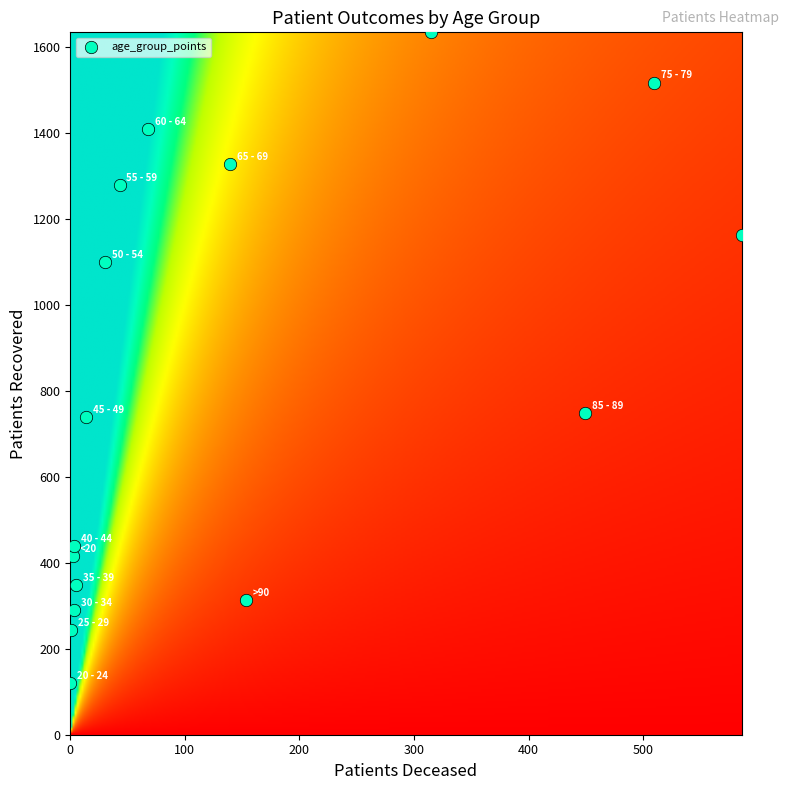

What is the range of Y values (max minus min)?

1513